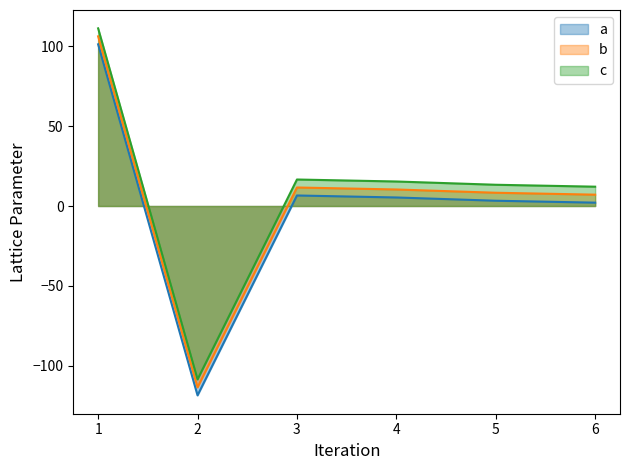

Which series has the largest total across all categories?

c line